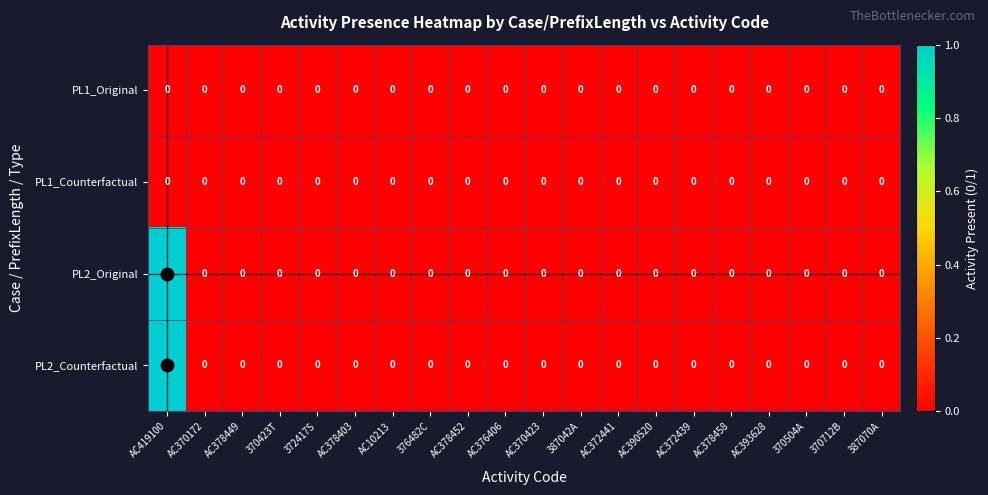

The PL2_Counterfactual series shows 0 at AC376406. True or false?

True